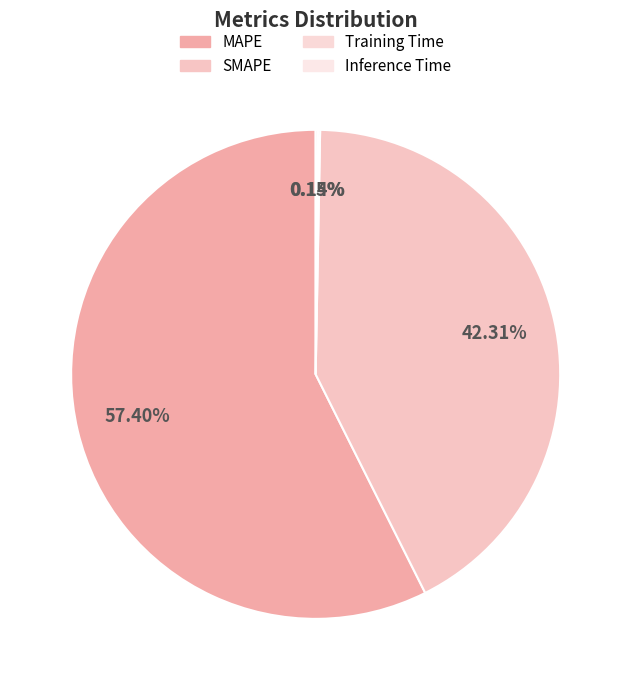

Which category has the biggest portion of the pie?

MAPE